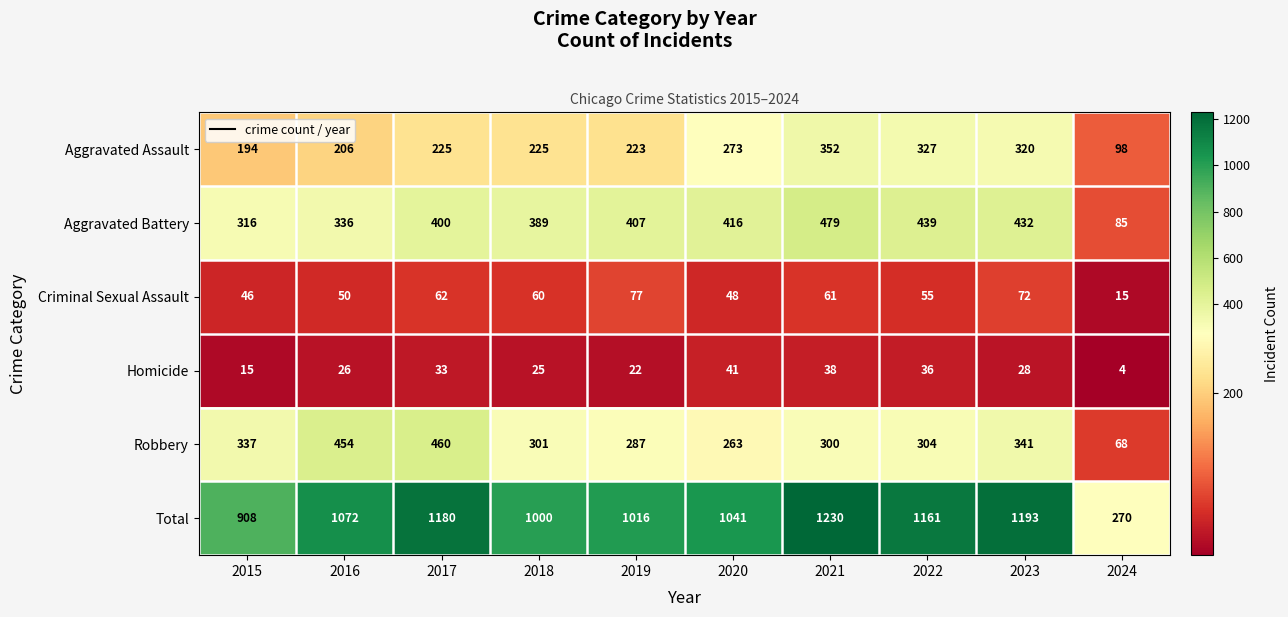

What is the difference between the maximum and minimum values in the Total series?

960